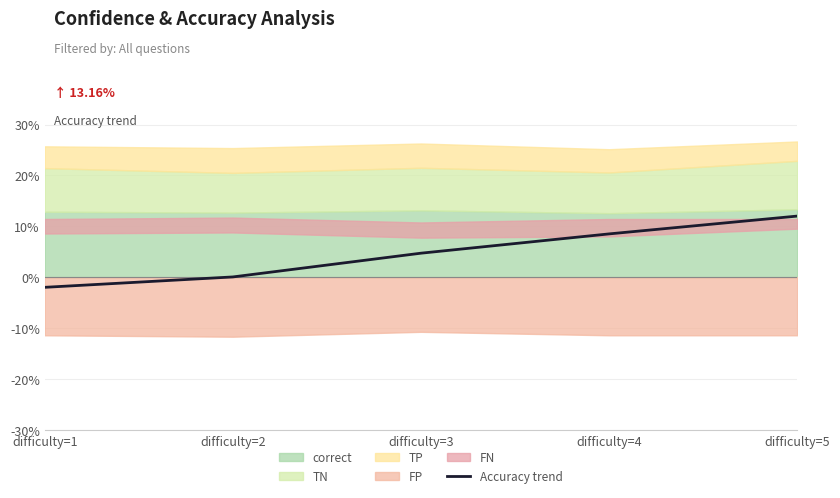

How many values are below zero?

1